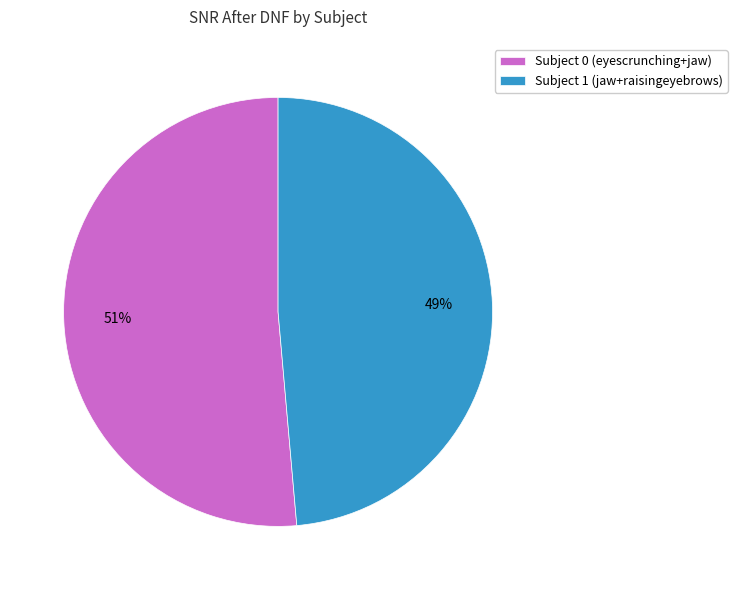

True or false: Subject 0 (eyescrunching+jaw) accounts for 65% of the total.

False